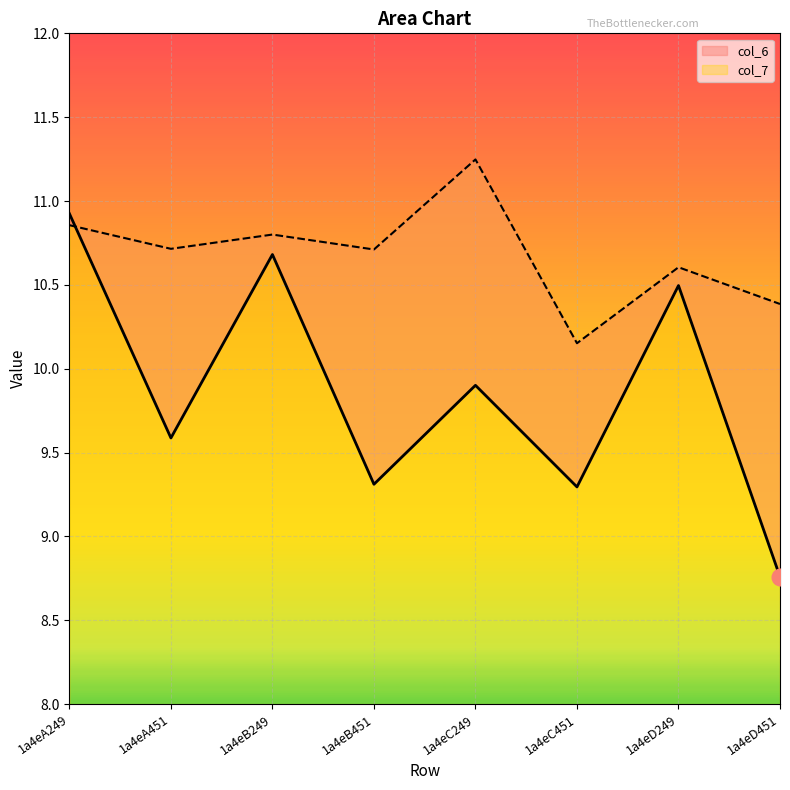

Where is the first local maximum for col_6?

1a4eB249